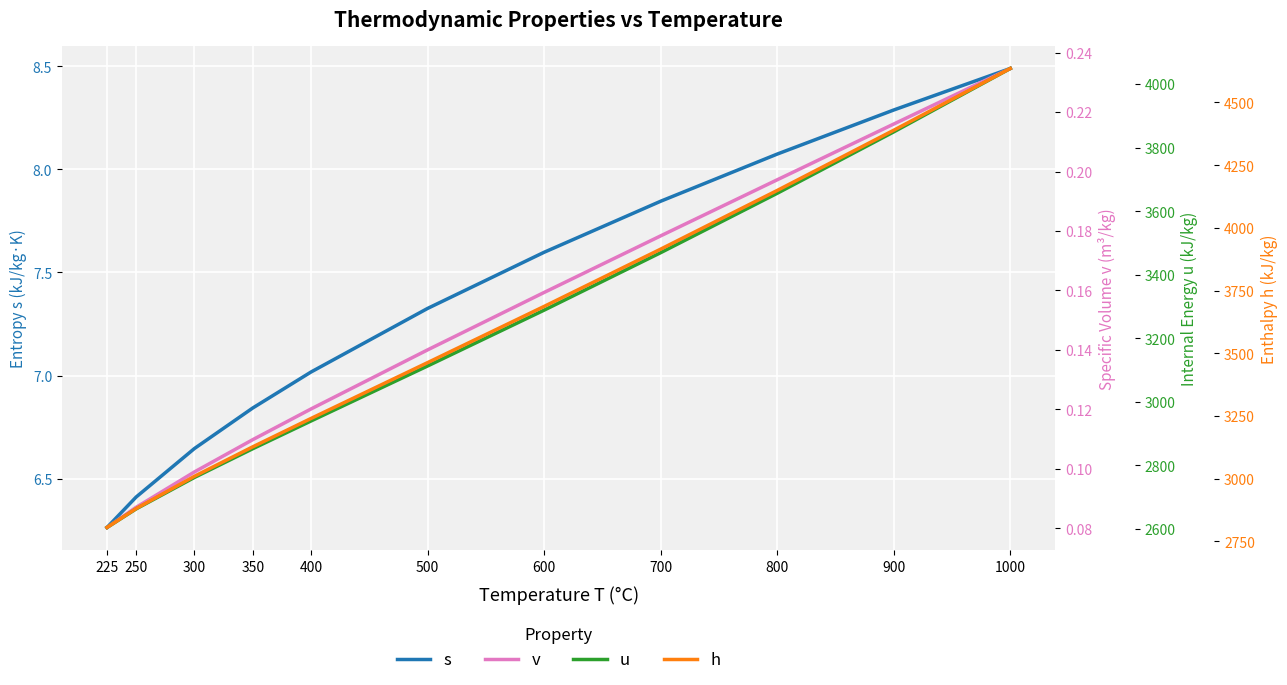

What is the difference between the highest and lowest values at 225?

2805.4